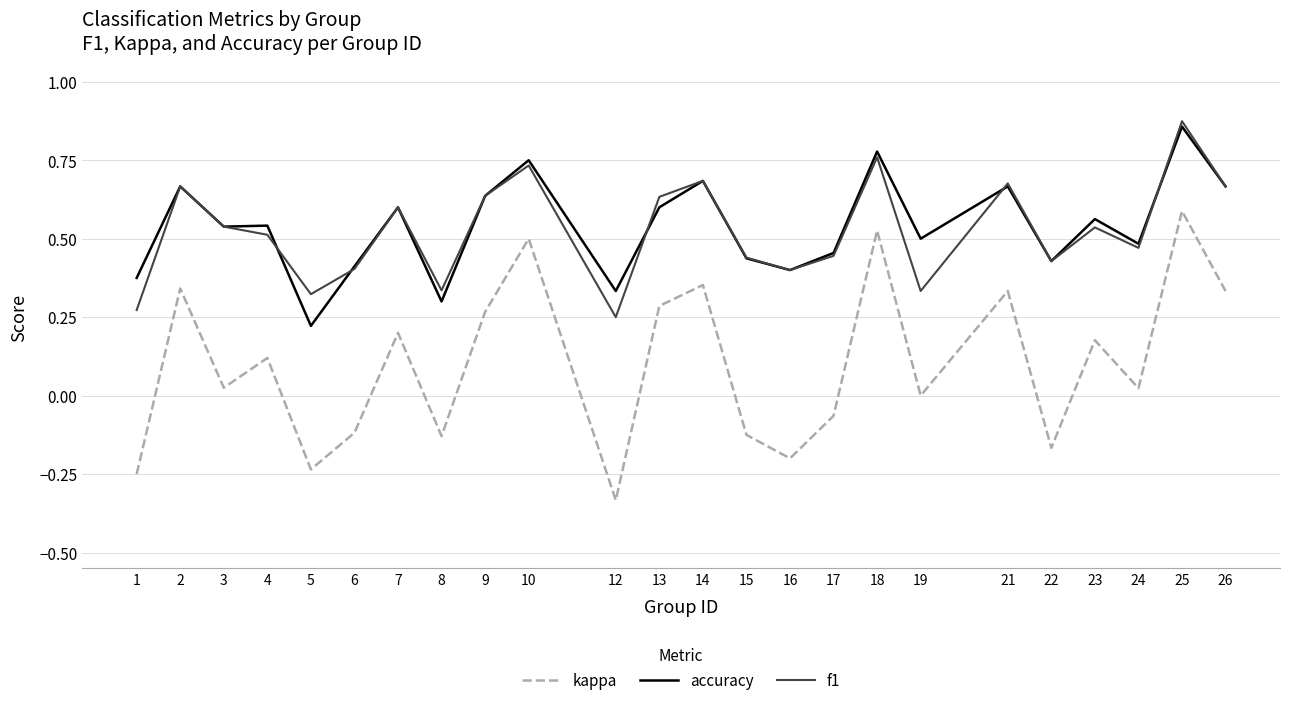

True or false: kappa and f1 cross at least once.

False